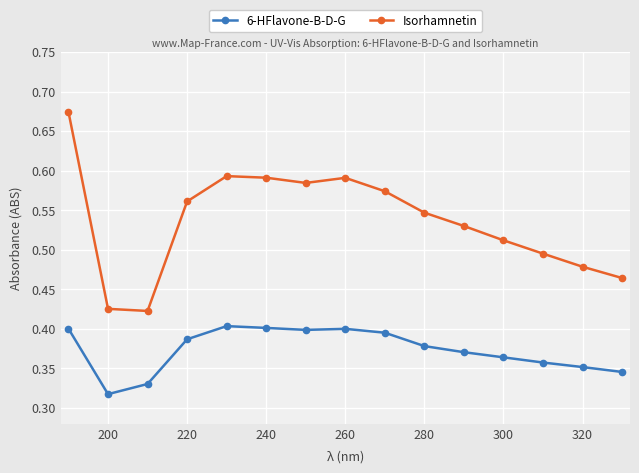

Which series has the largest total across all categories?

Isorhamnetin